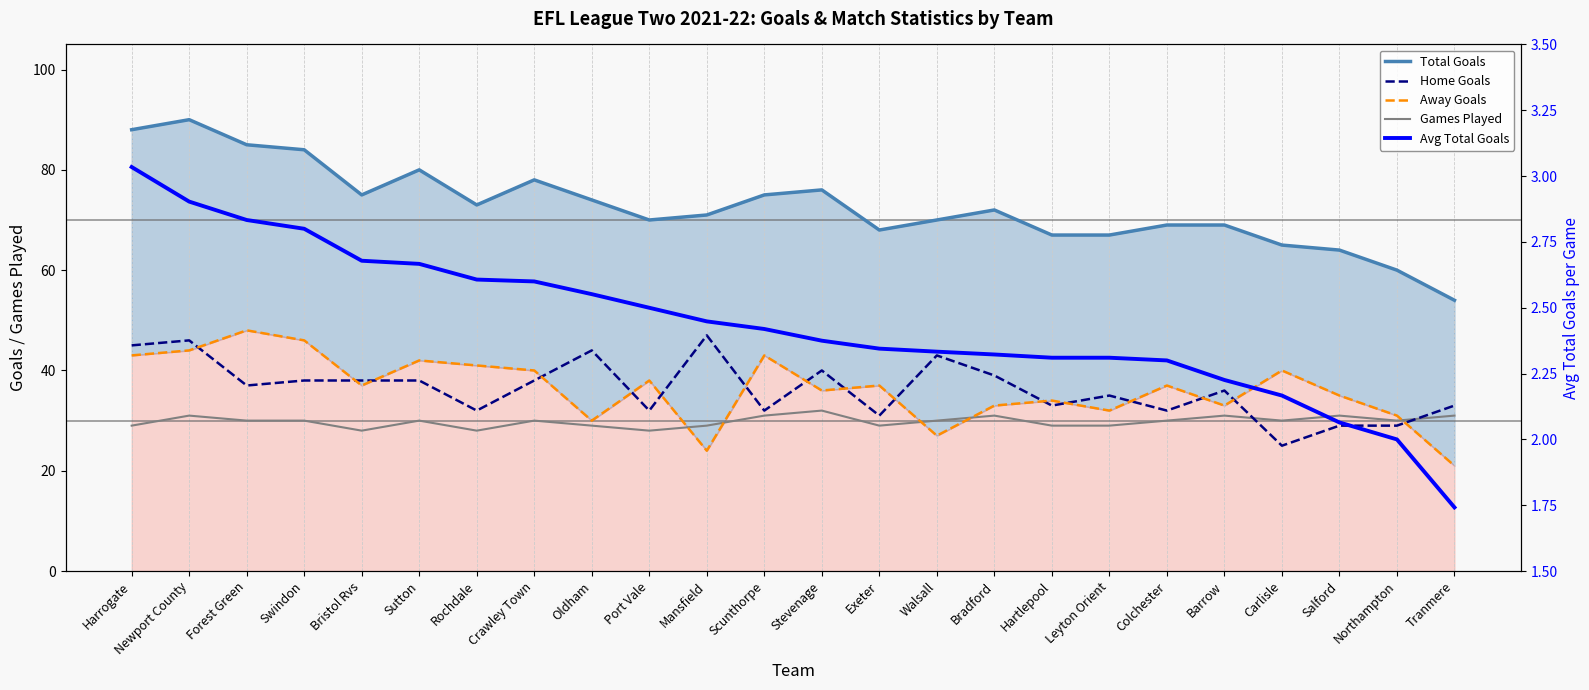

What is the difference between the maximum and second lowest values in the Games Played series?

4.0